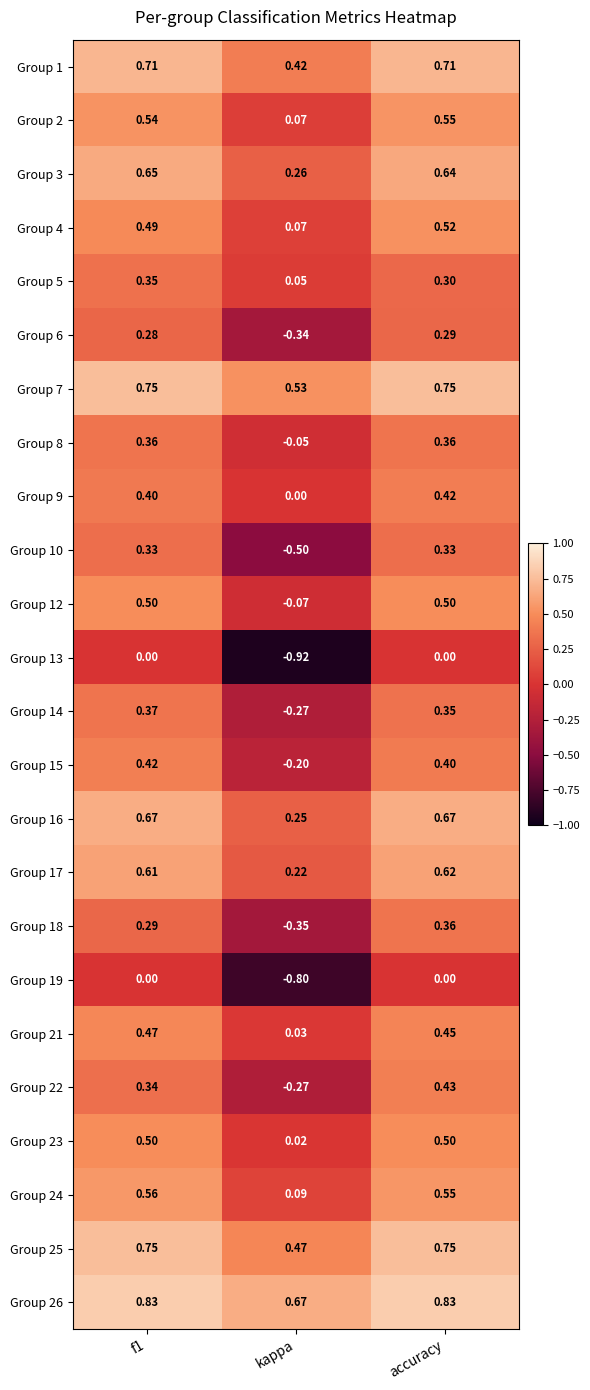

Is the value of Group 3 at kappa greater than the value of Group 5 at f1?

No